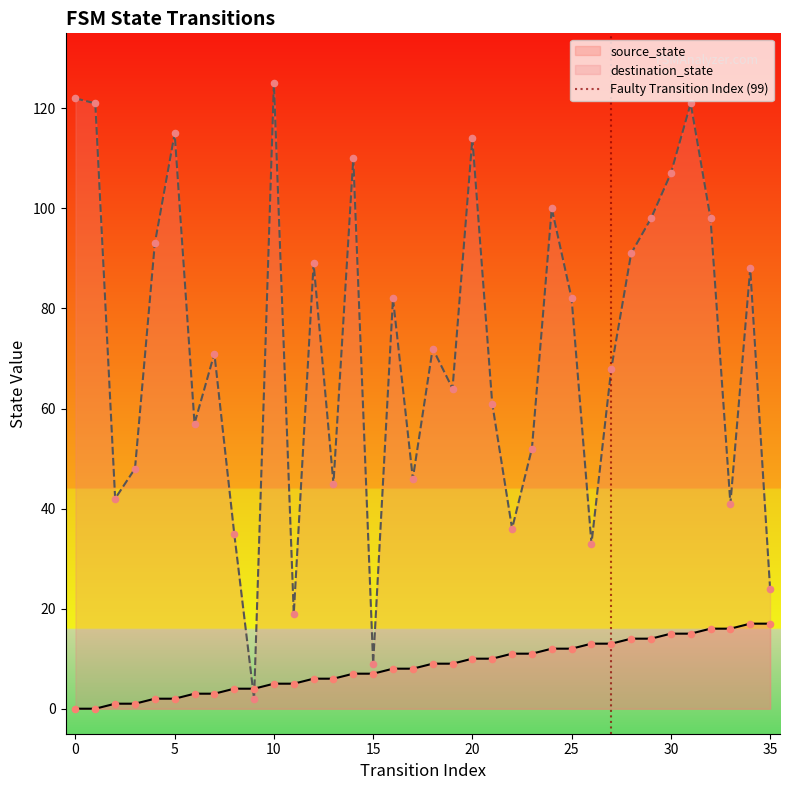

True or false: destination_state has a value of 125 at 10.

True